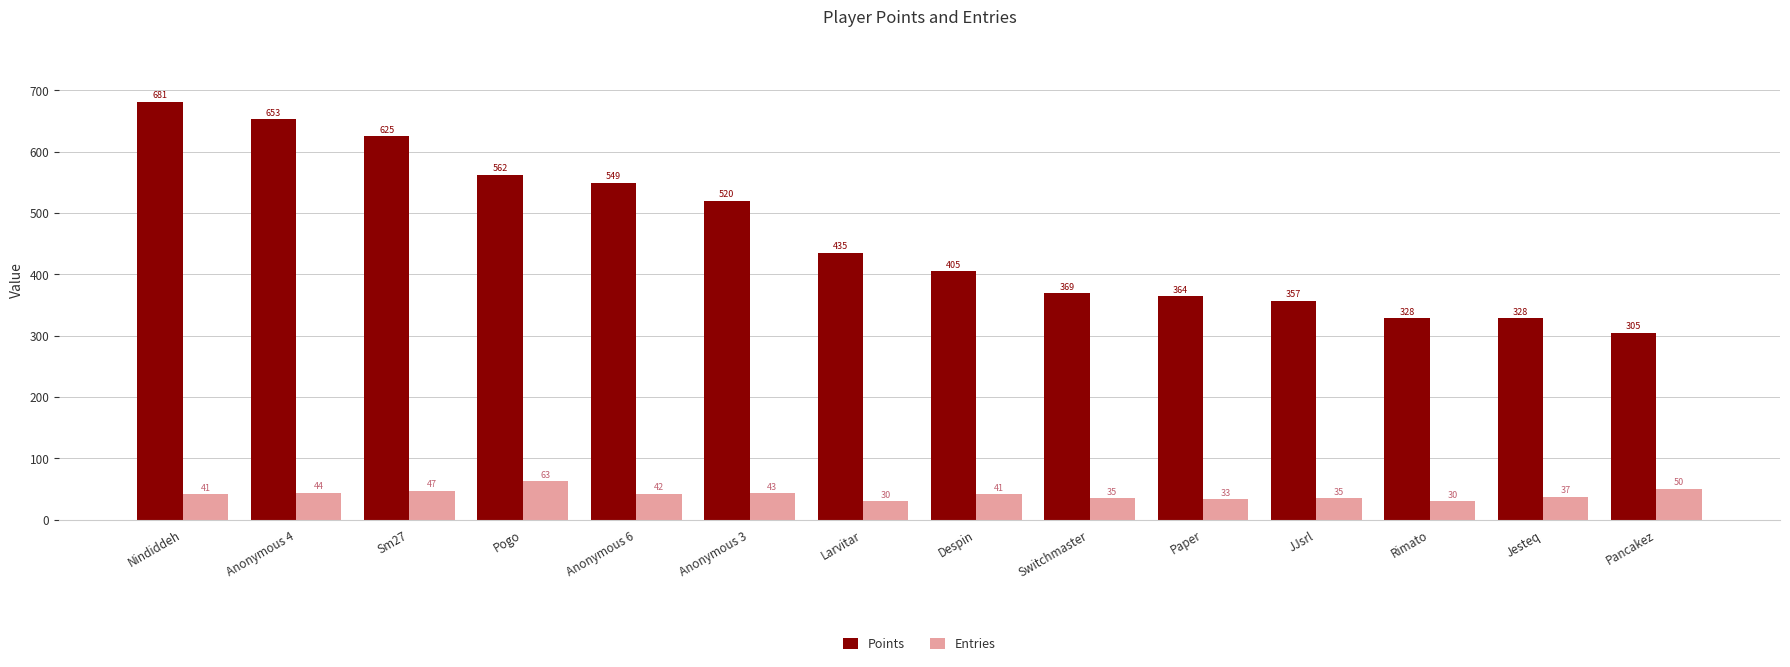

How many distinct data groups are displayed?

2